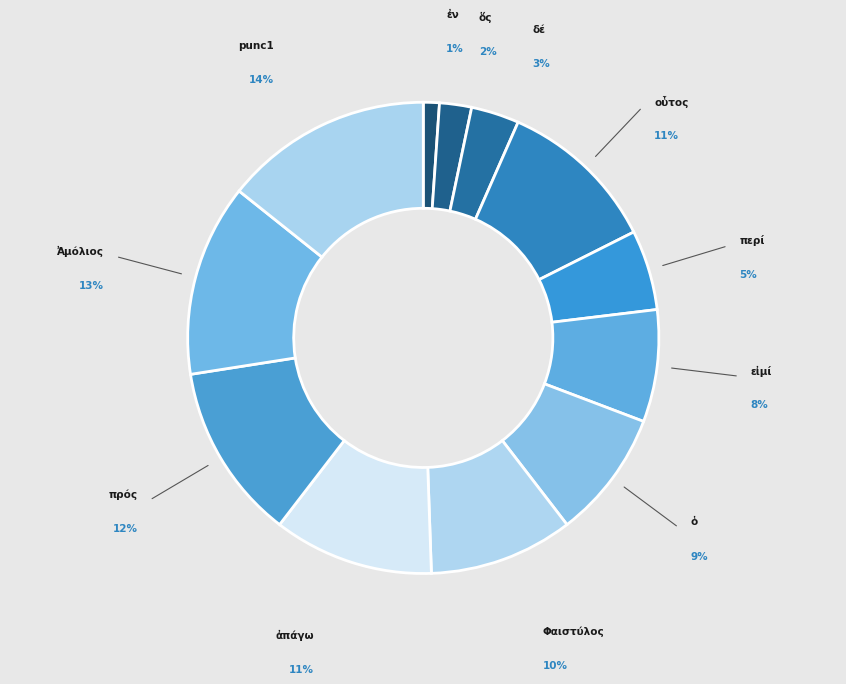

Which category has the smallest portion of the pie?

ἐν